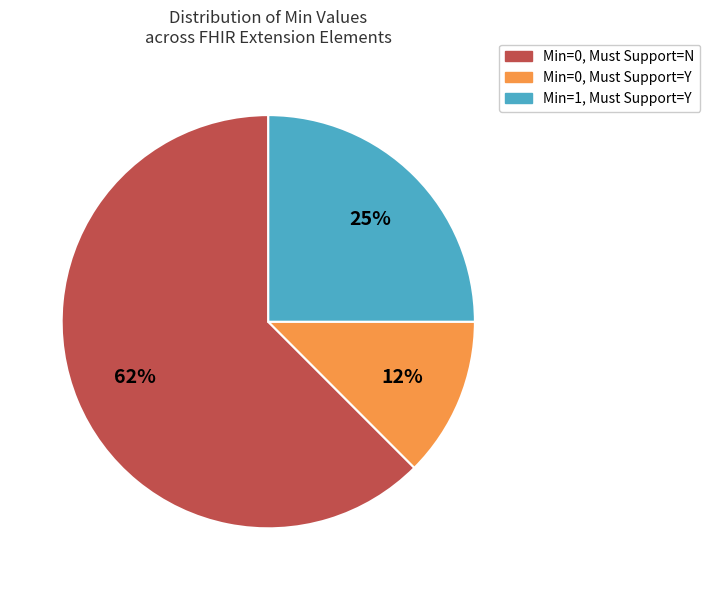

Does any single category account for the majority?

Yes